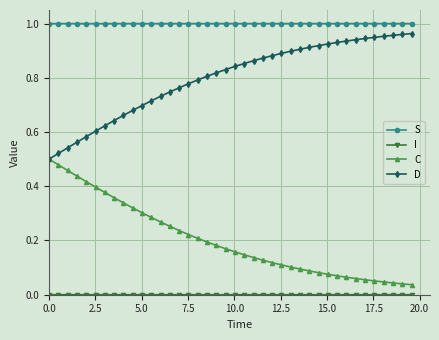

Which series has the largest total across all categories?

S